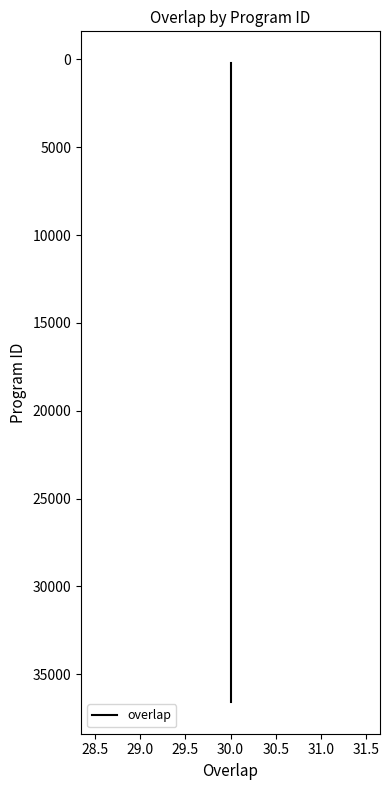

How many lines are shown in the chart?

1